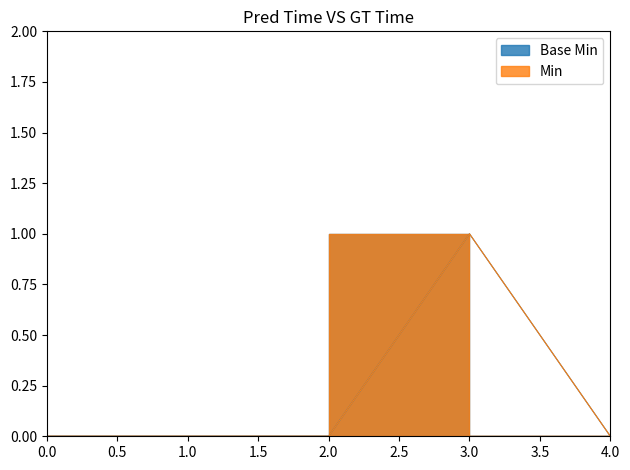

What is the maximum value shown in the chart?

1